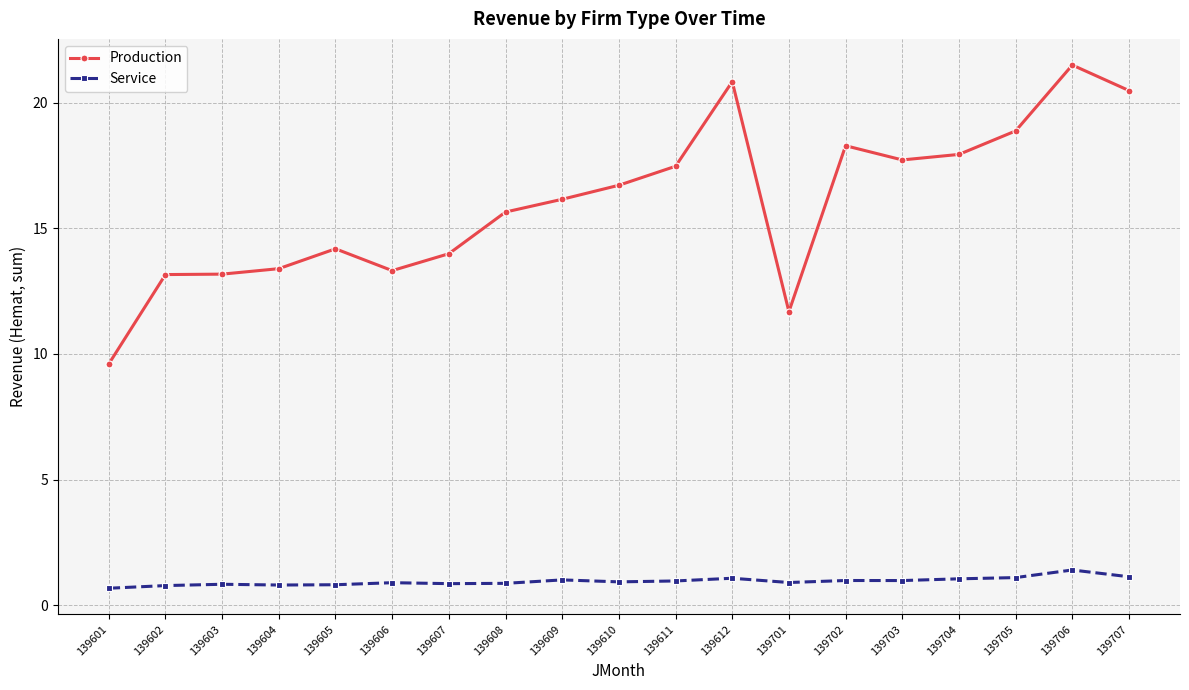

True or false: Service has a value of 0.8 at 139603.

True